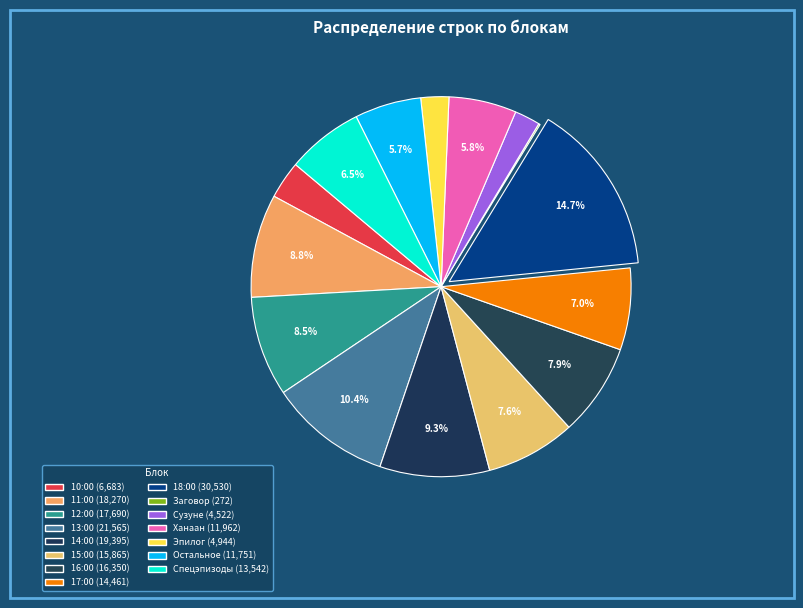

Combined, what portion of the pie is 17:00 and 13:00?

17.3%